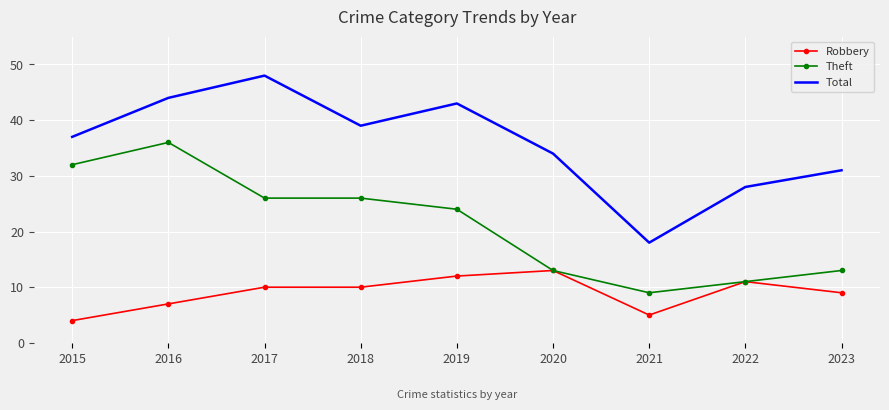

Read the Robbery value at 2023.

9